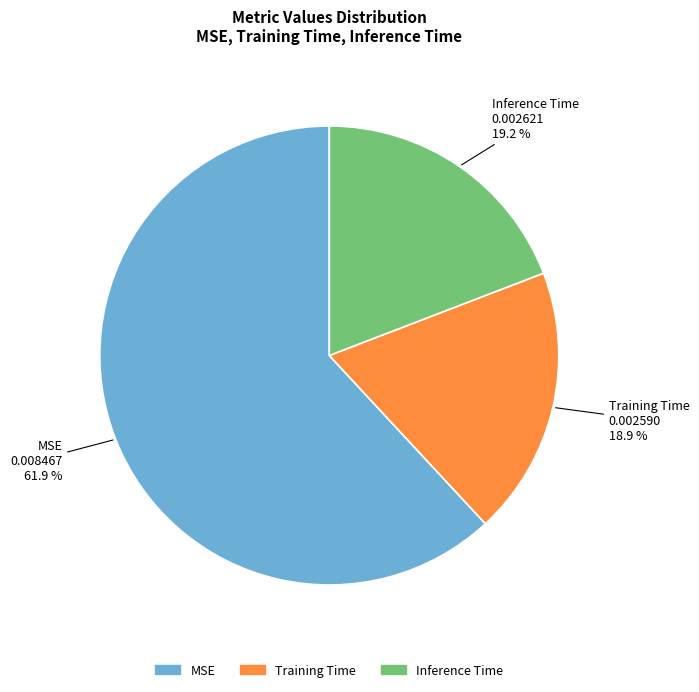

Do MSE and Training Time together represent more than half of the pie?

Yes